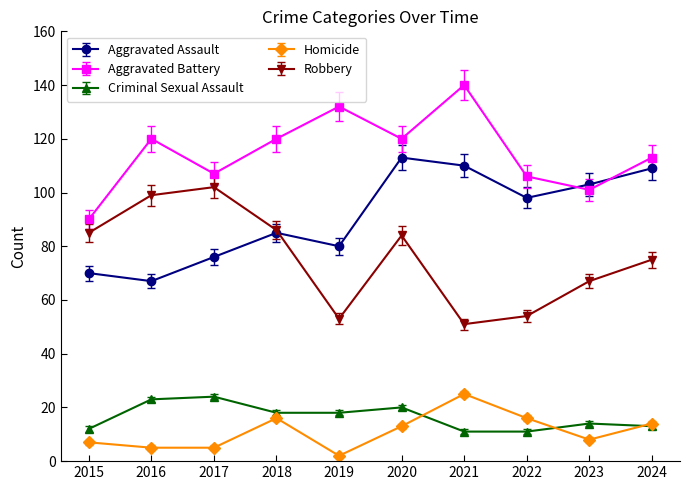

The value of Aggravated Assault at 2021 is 110. True or false?

True